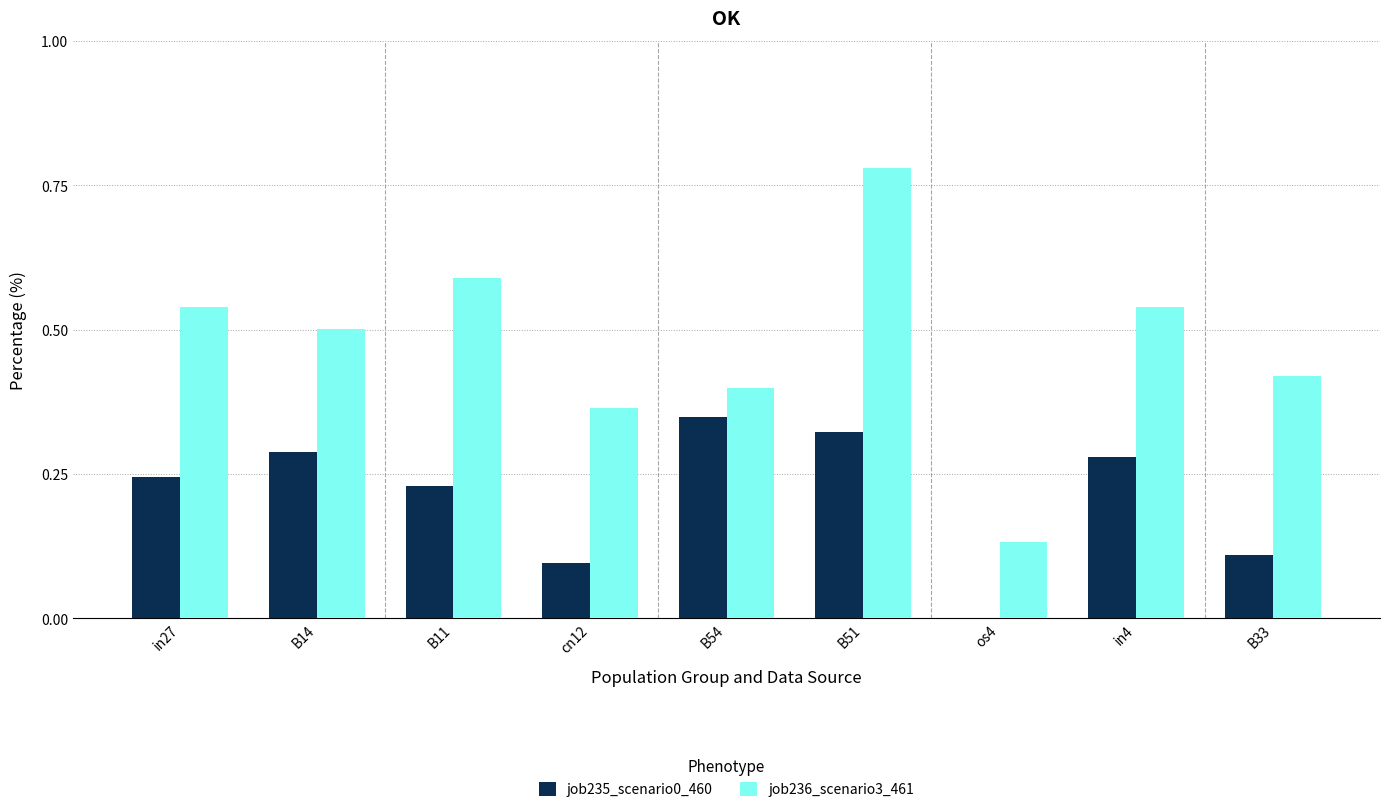

How many distinct data groups are displayed?

2